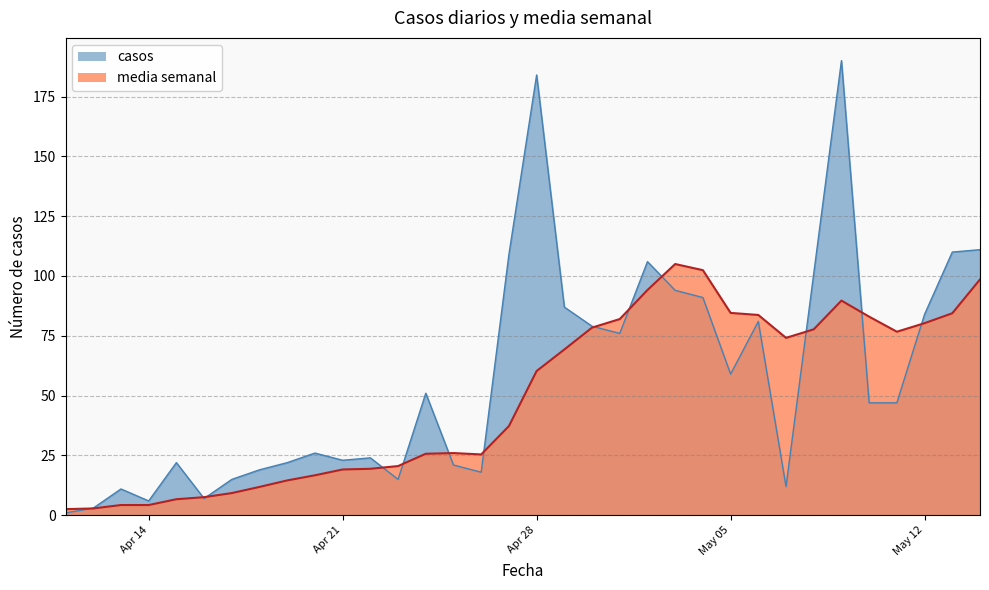

What is the sum of all media_semanal values?

1678.7